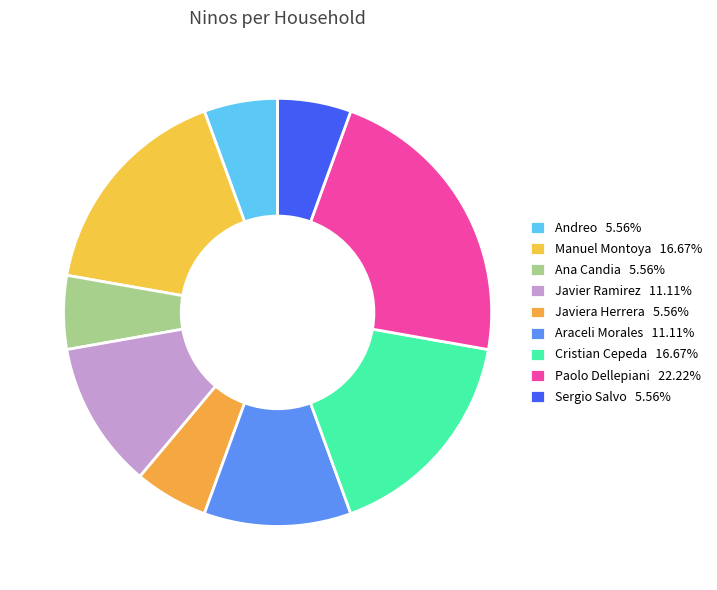

Is there a majority slice in this chart?

No